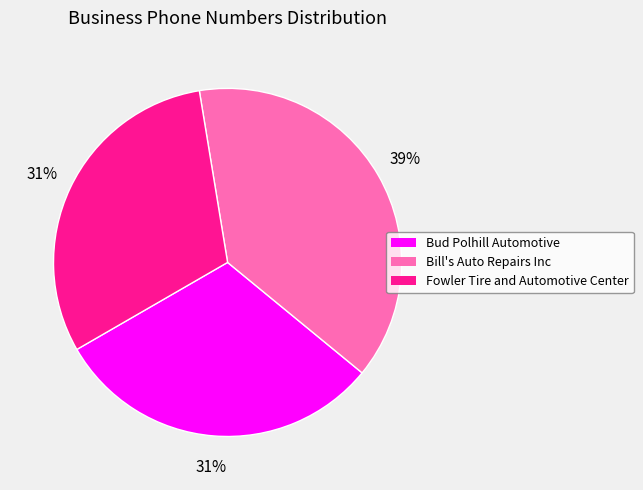

To the nearest percent, what is the difference between the Fowler Tire and Automotive Center and Bill's Auto Repairs Inc slice percentages?

8%